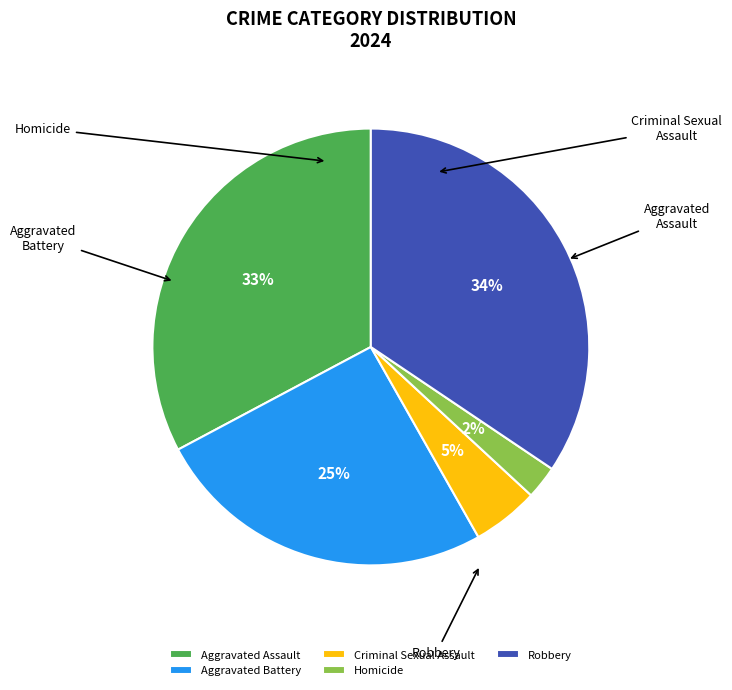

Between Criminal Sexual Assault and Aggravated Assault, which is larger?

Aggravated Assault